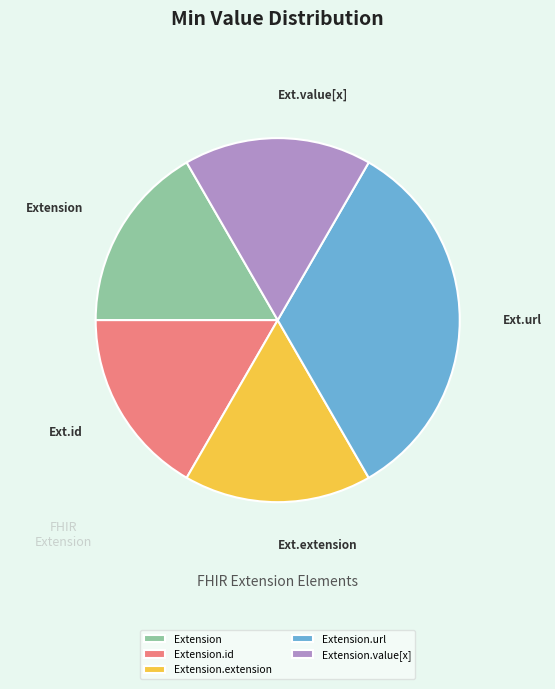

Is there a majority slice in this chart?

No